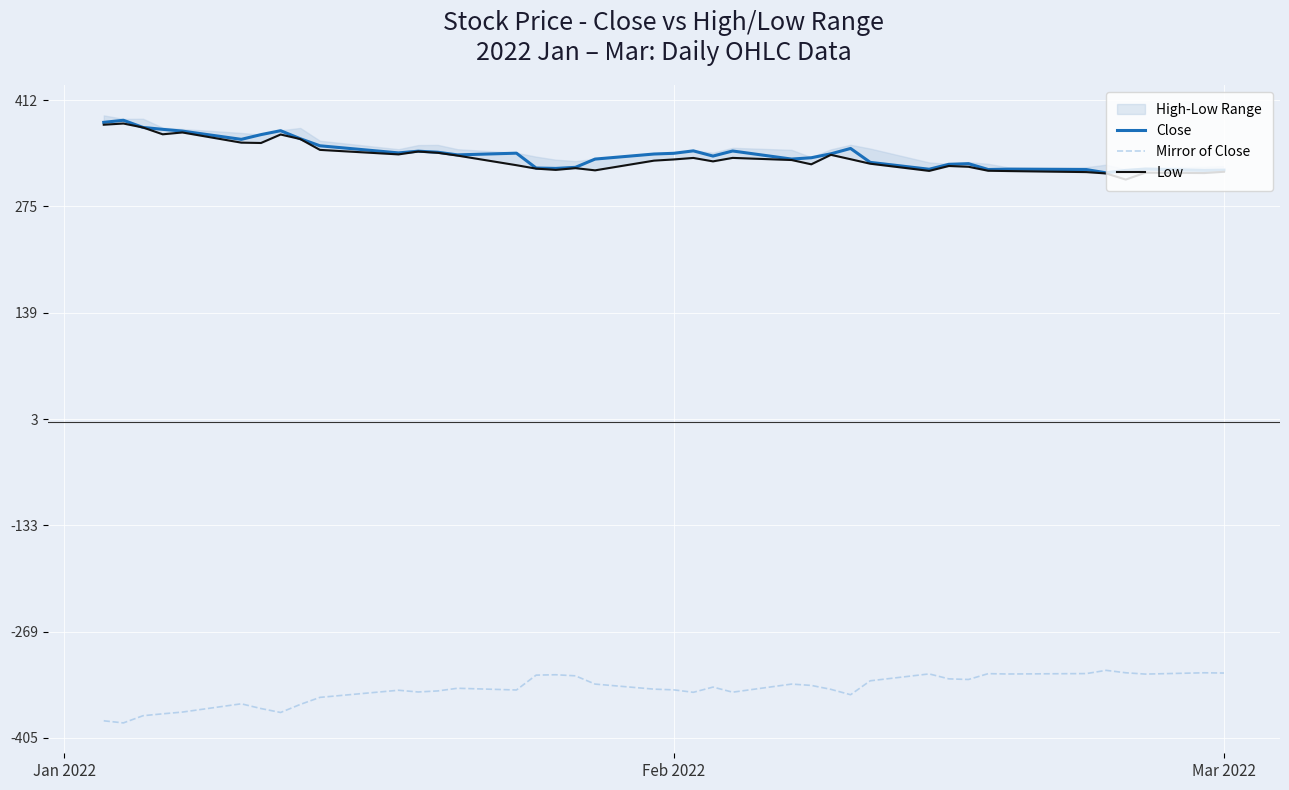

What is the minimum value for Mirror of Close?

-386.3